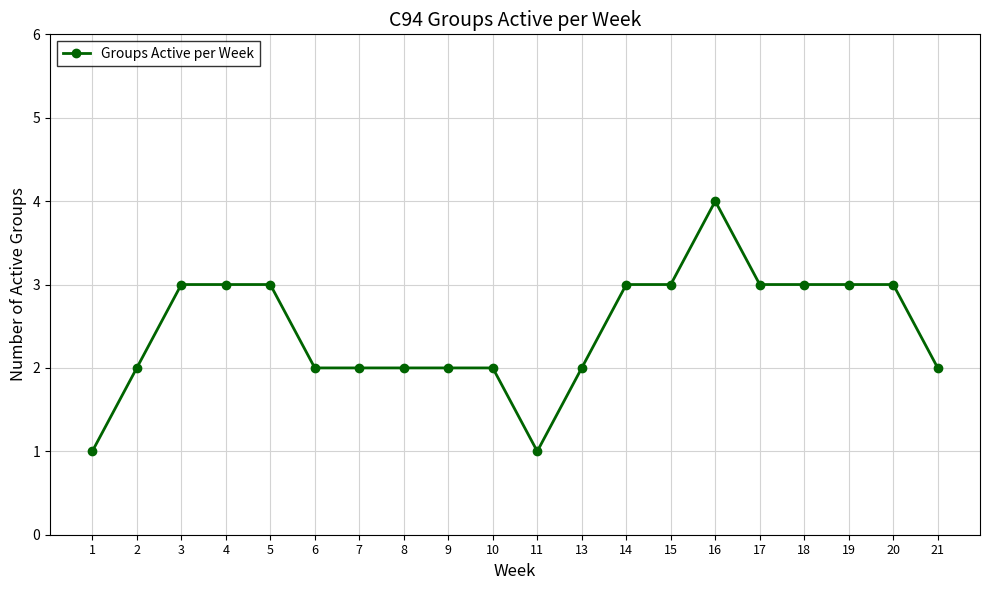

True or false: the data shows 4 at 16.

True